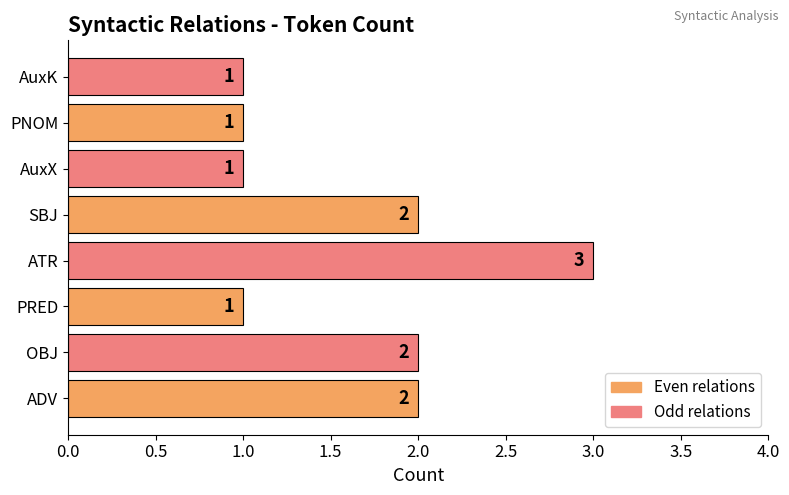

True or false: the data shows 0 at AuxX.

False